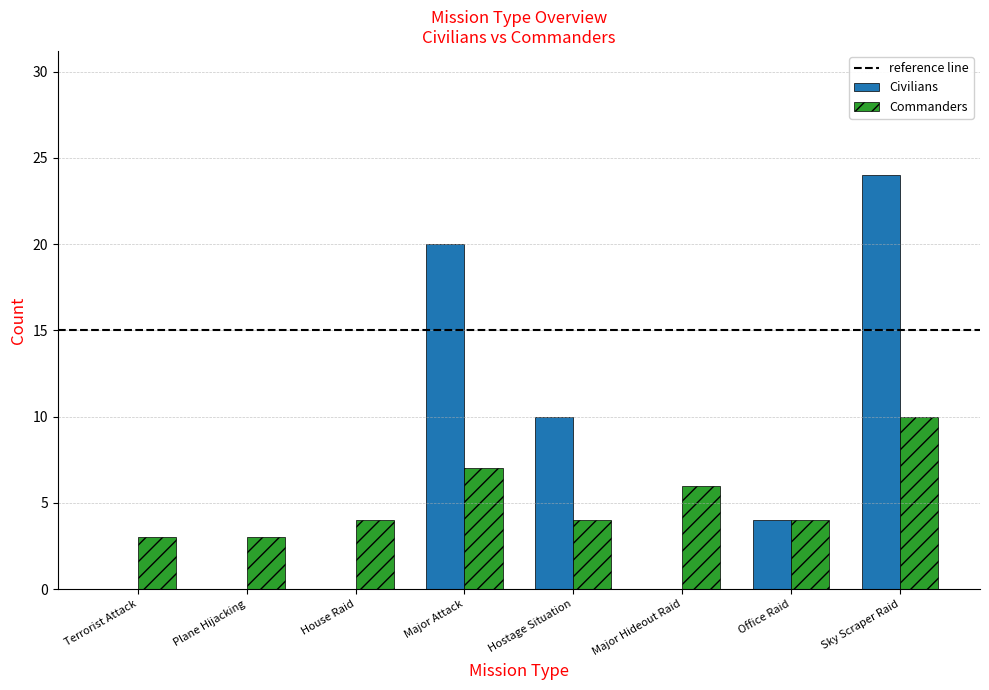

What is the total value across all series at Office Raid?

8